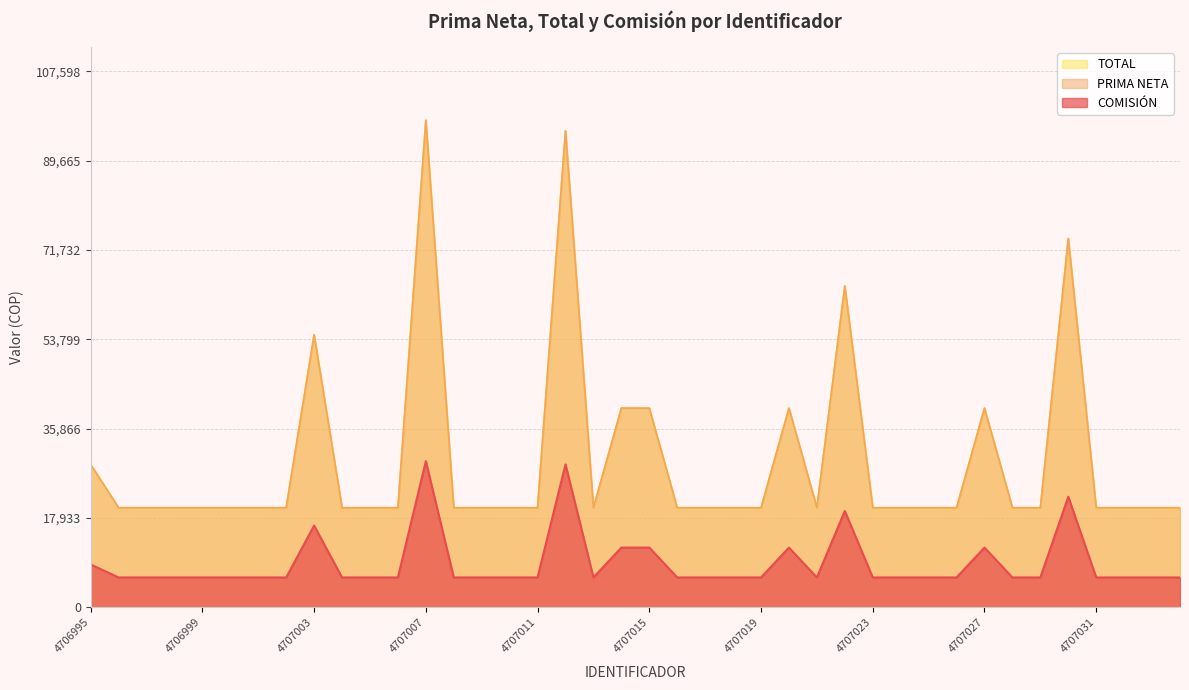

True or false: COMISIÓN and PRIMA NETA intersect in this chart.

False